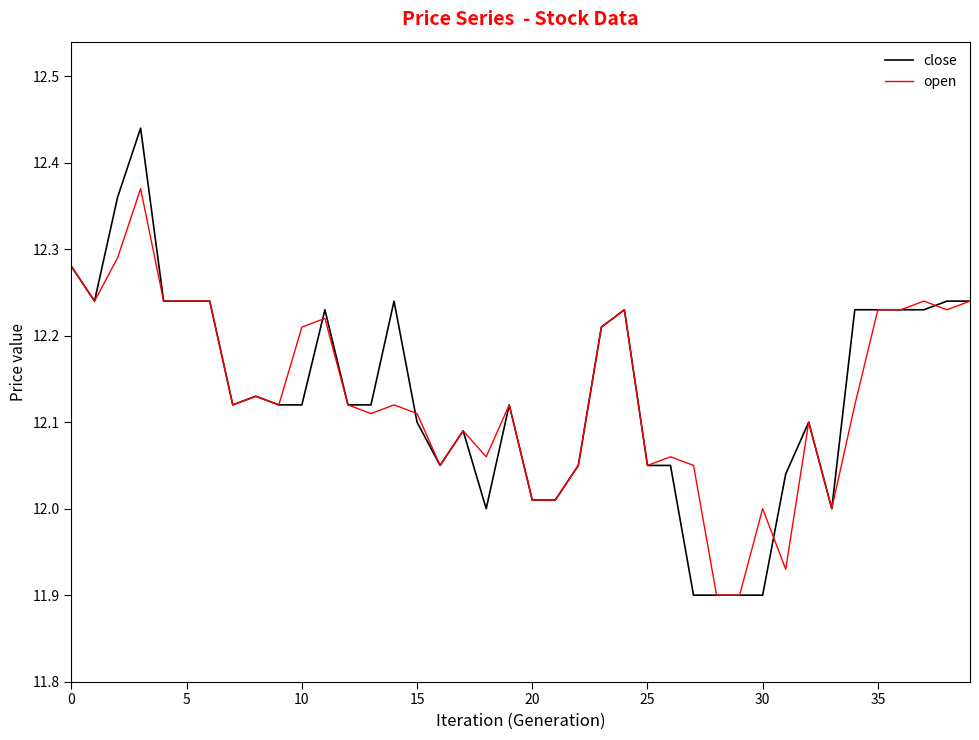

Which series has the widest spread of values?

close